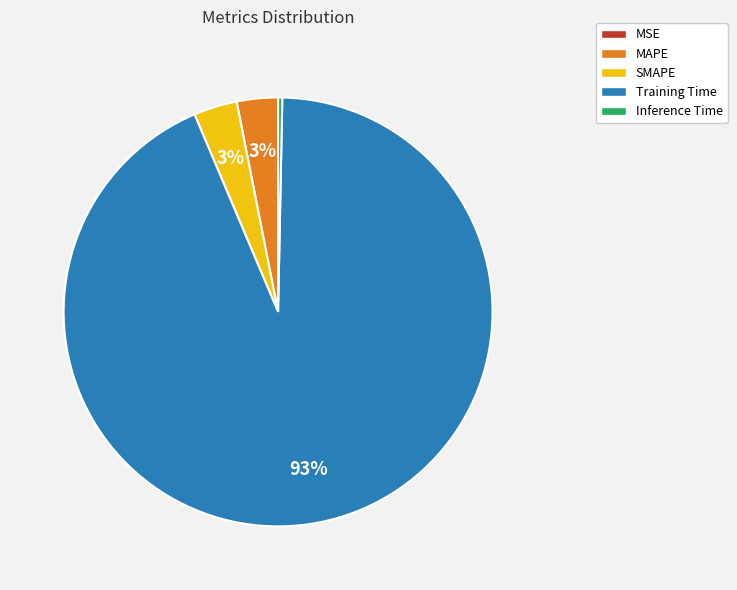

Which category accounts for the majority?

Training Time